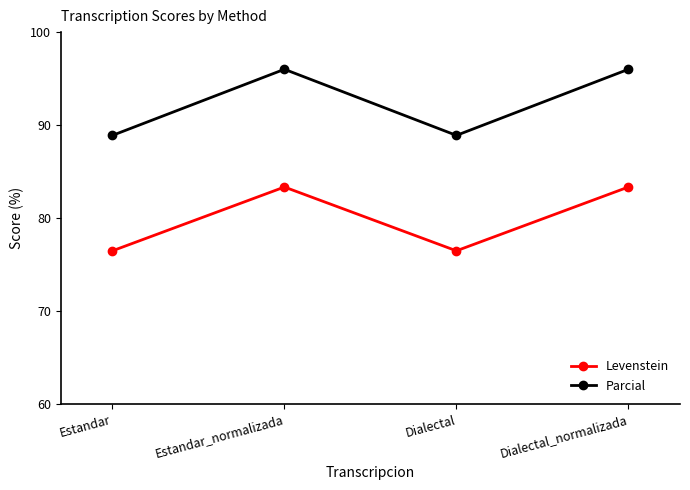

True or false: Parcial has a value of 27.3 at Dialectal.

False